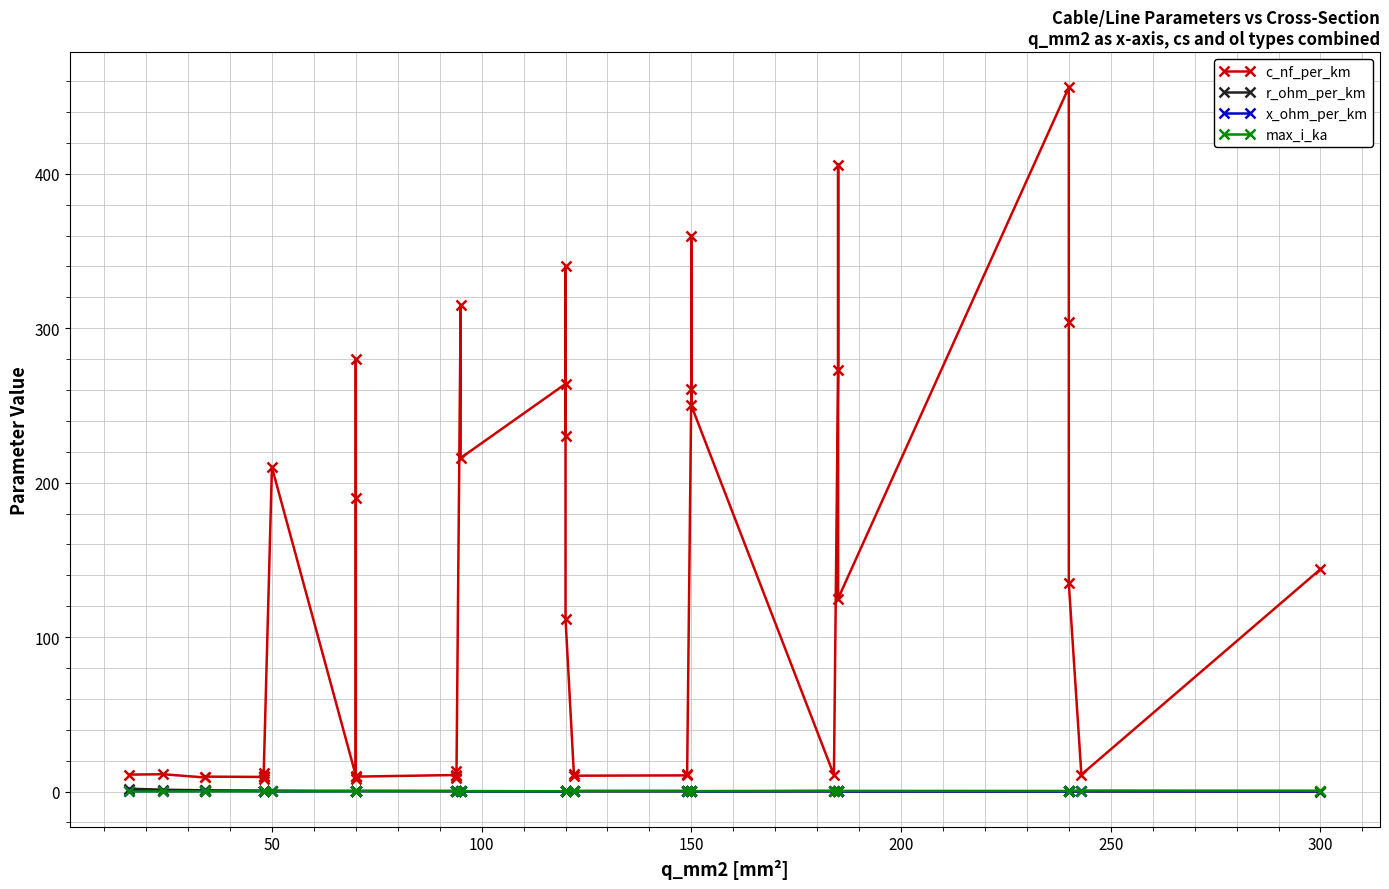

What is the average value of the max_i_ka series?

0.3